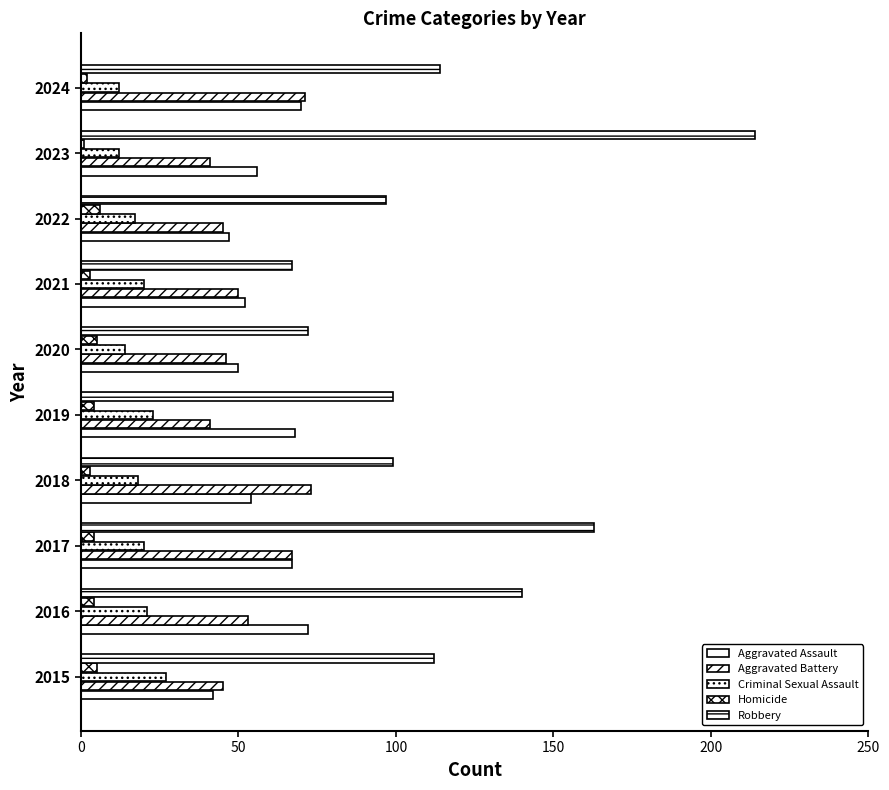

How many values in the Aggravated Assault series are below 56?

5